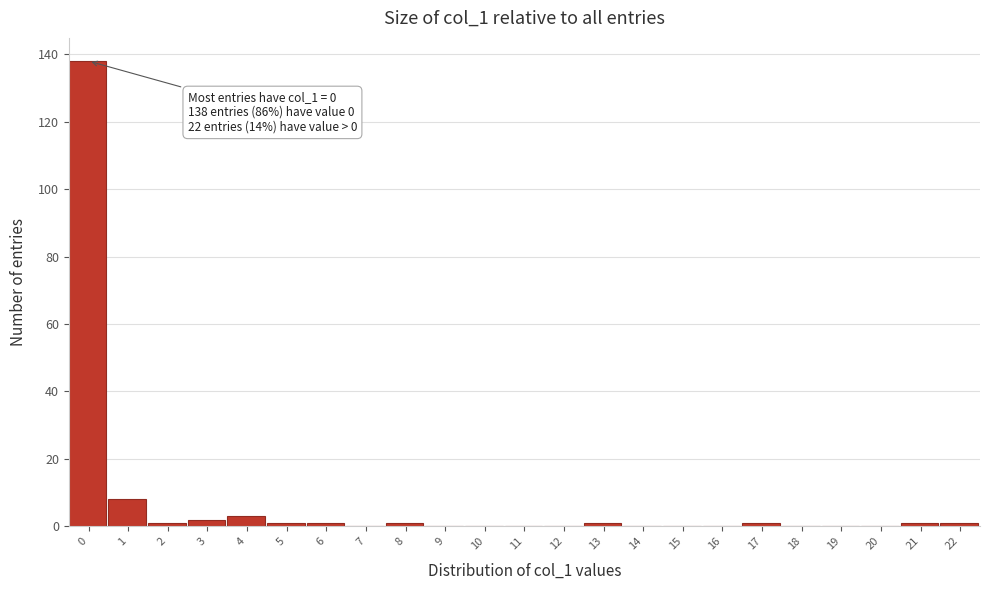

Reading left to right, list all the values displayed in this chart.

0=138	1=8	2=1	3=2	4=3	5=1	6=1	7=0	8=1	9=0	10=0	11=0	12=0	13=1	14=0	15=0	16=0	17=1	18=0	19=0	20=0	21=1	22=1